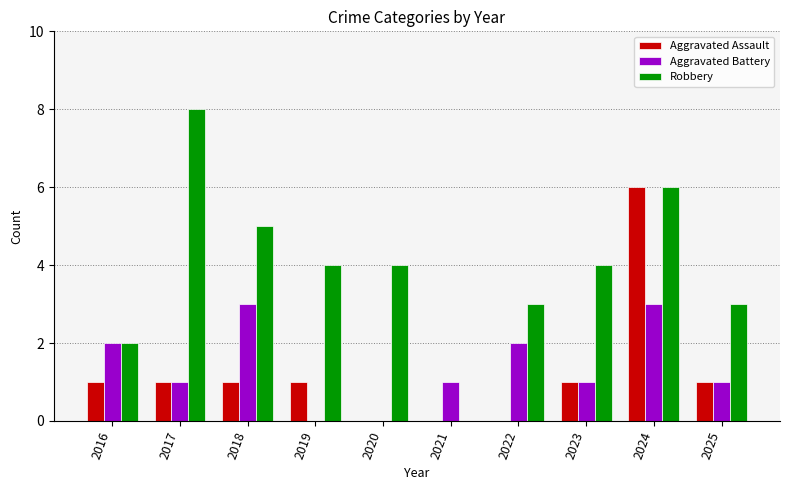

Count the number of categories in the chart.

10